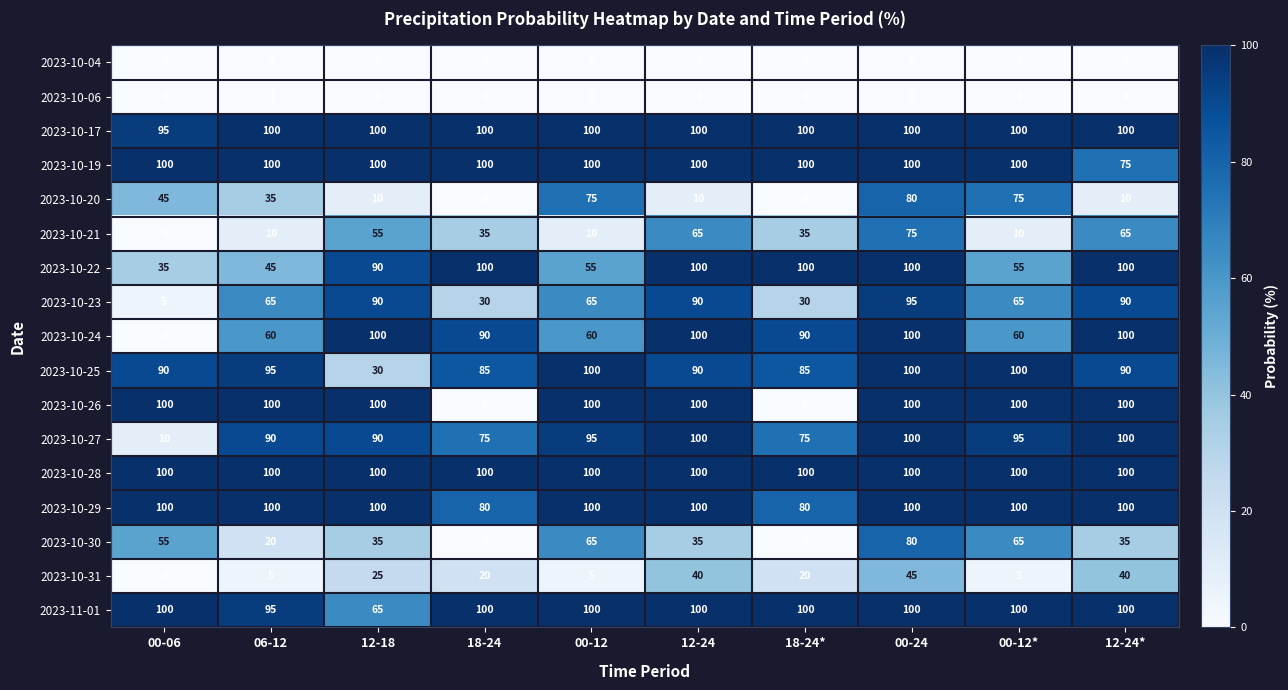

Between 18-24* and 12-24*, which series saw the biggest shift?

2023-10-26